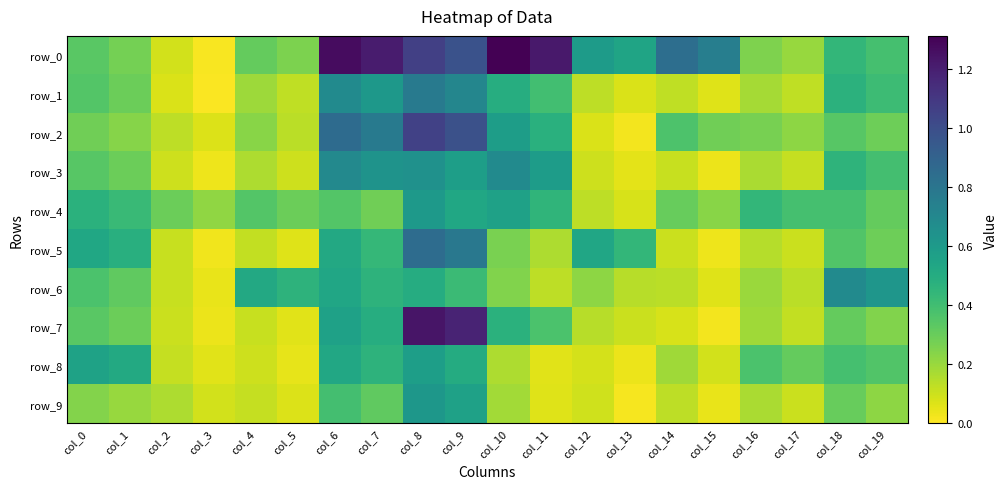

List the labels in order of row_0 value, largest first.

col_10, col_6, col_11, col_7, col_8, col_9, col_14, col_15, col_12, col_13, col_18, col_19, col_0, col_4, col_1, col_5, col_16, col_17, col_2, col_3